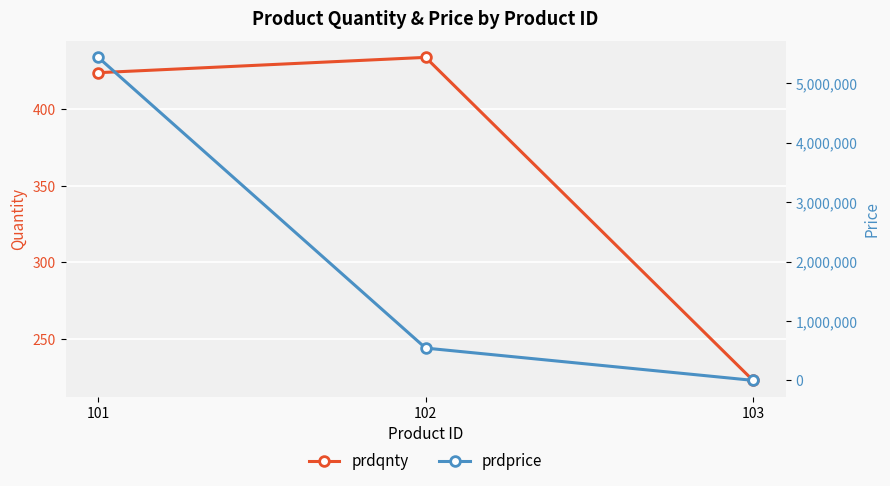

What is the value of the prdqnty point at the 3rd from the left?

223.0